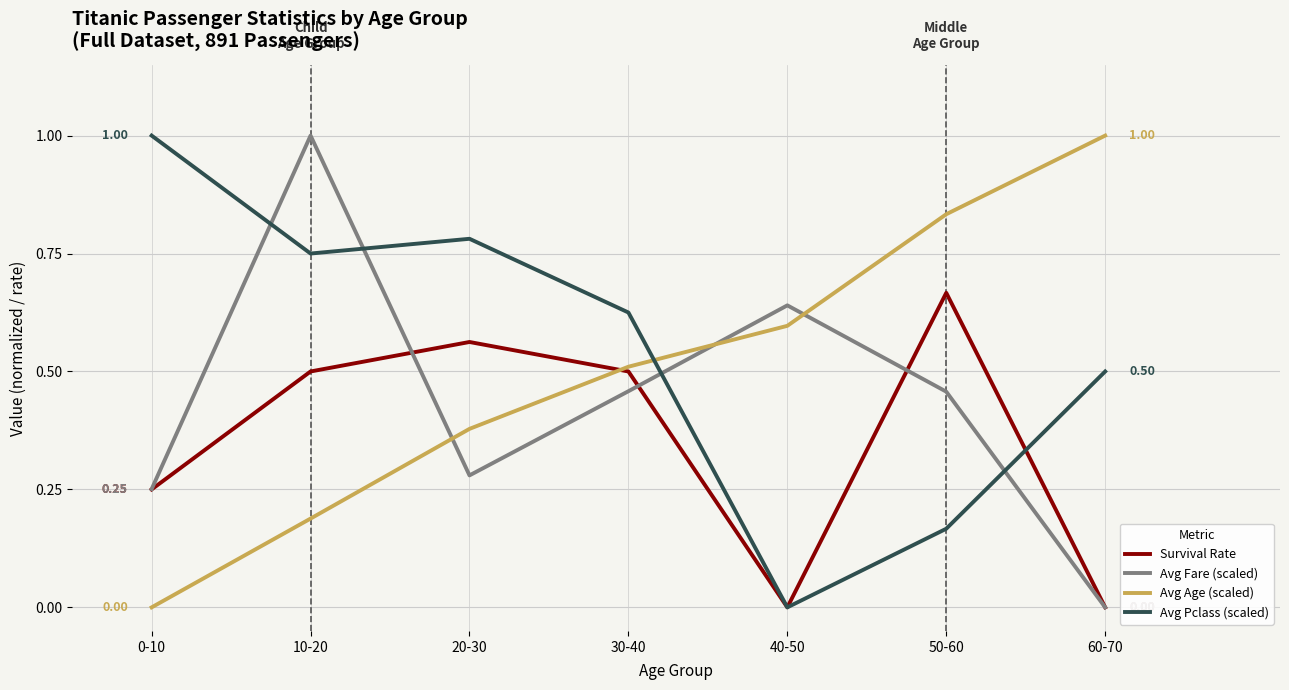

Which series changed the most between 0-10 and 40-50?

Avg Pclass (scaled)